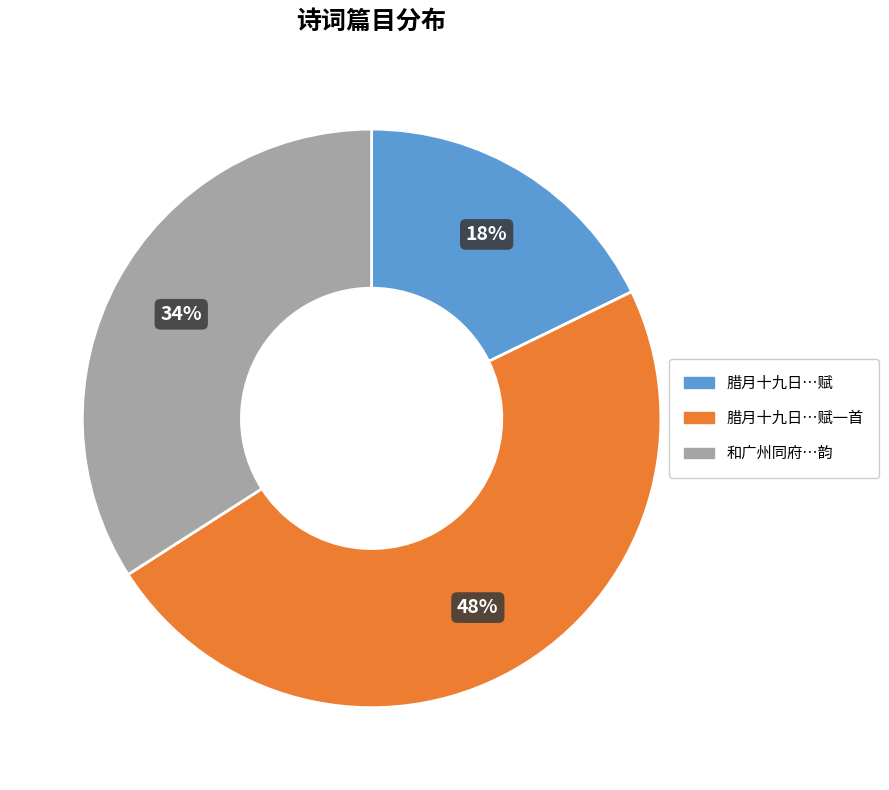

To the nearest percent, what is the combined percentage of 腊月十九日…赋 and 和广州同府…韵?

52%